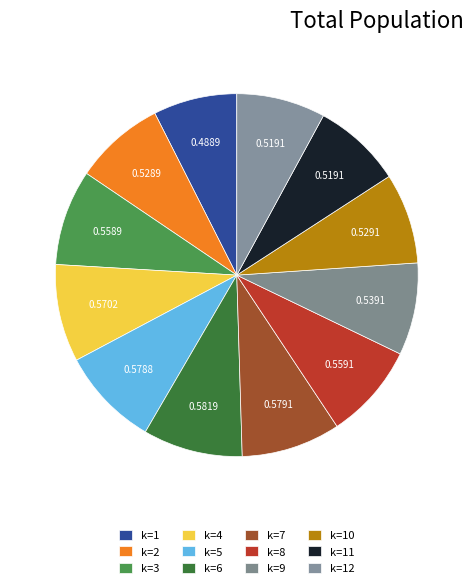

How many slices are in this pie chart?

12